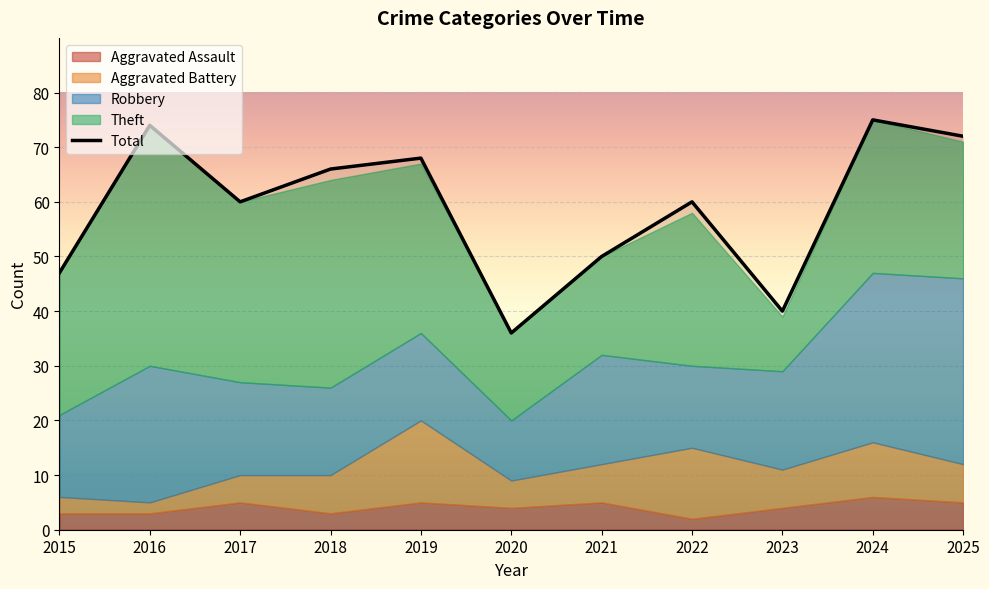

What is the difference between the values at 2019 and 2016?

6